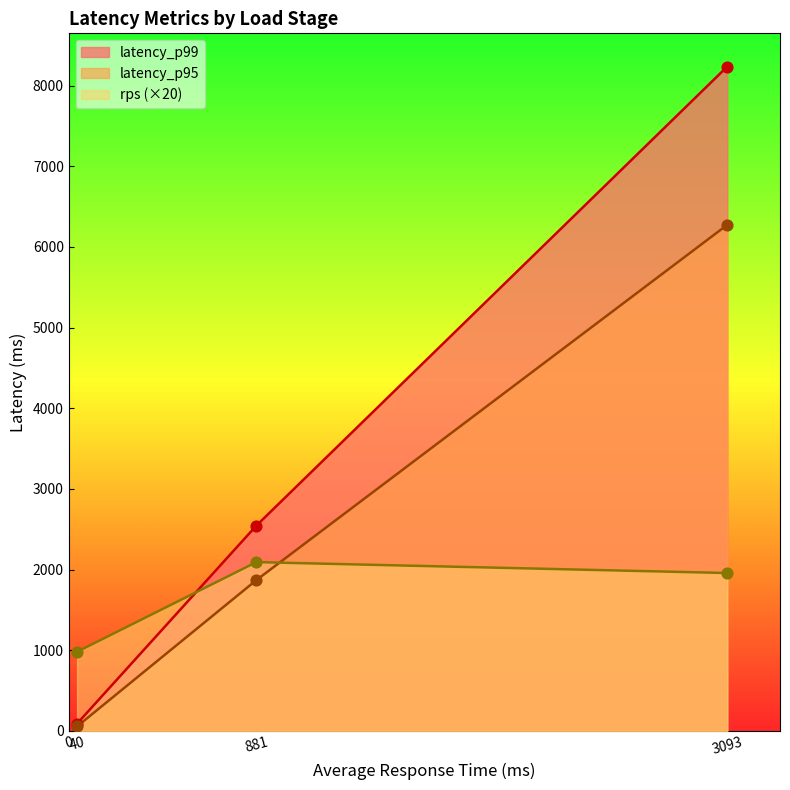

Which series reaches the minimum Y coordinate?

latency_p95